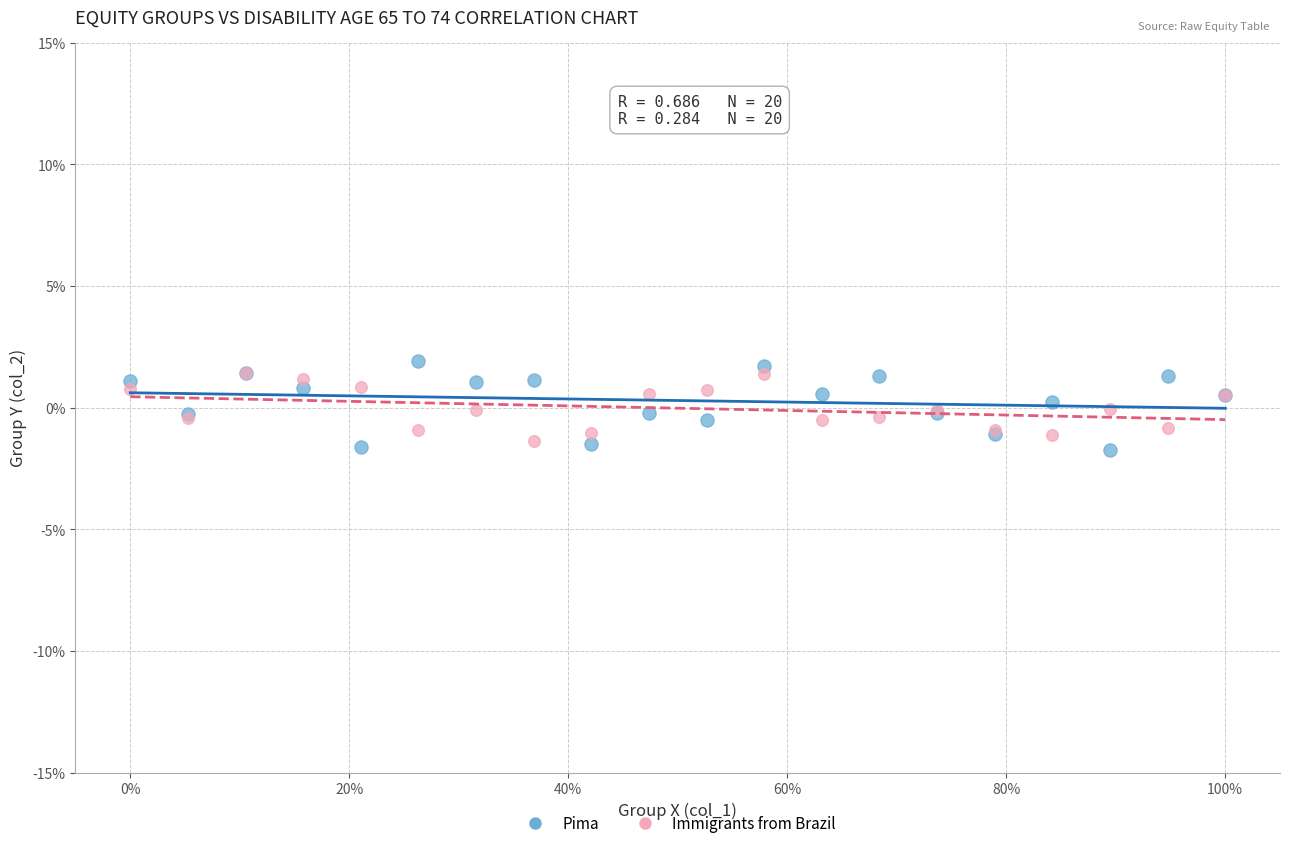

What are all the series names shown in the legend?

Pima, Immigrants from Brazil